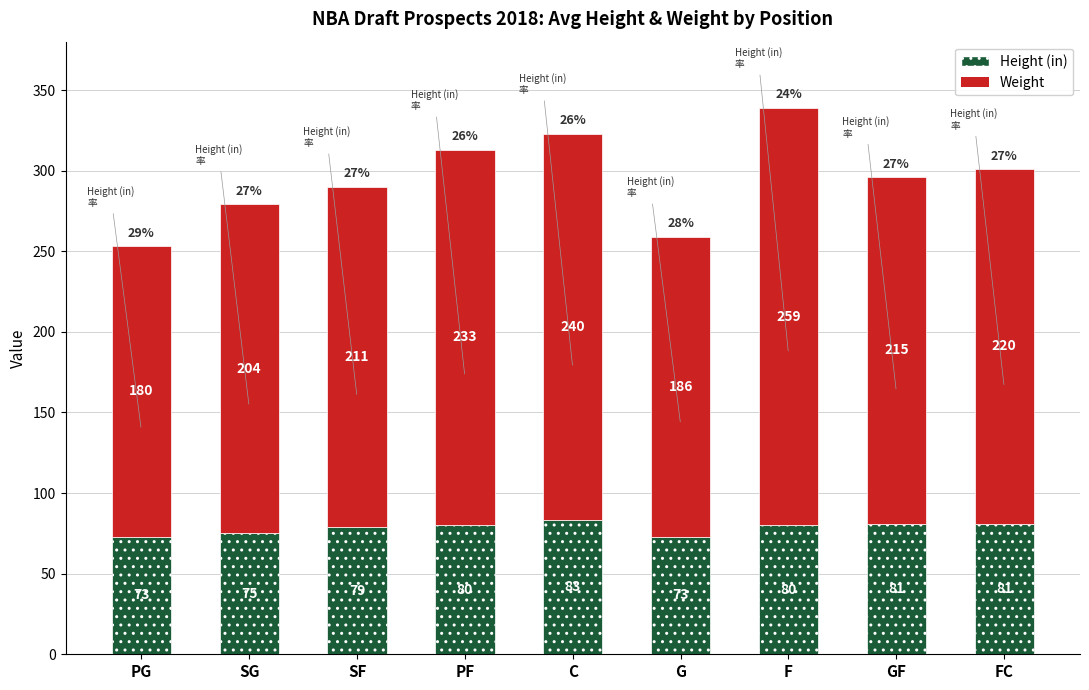

The value of Height (in) at SG is 75. True or false?

True